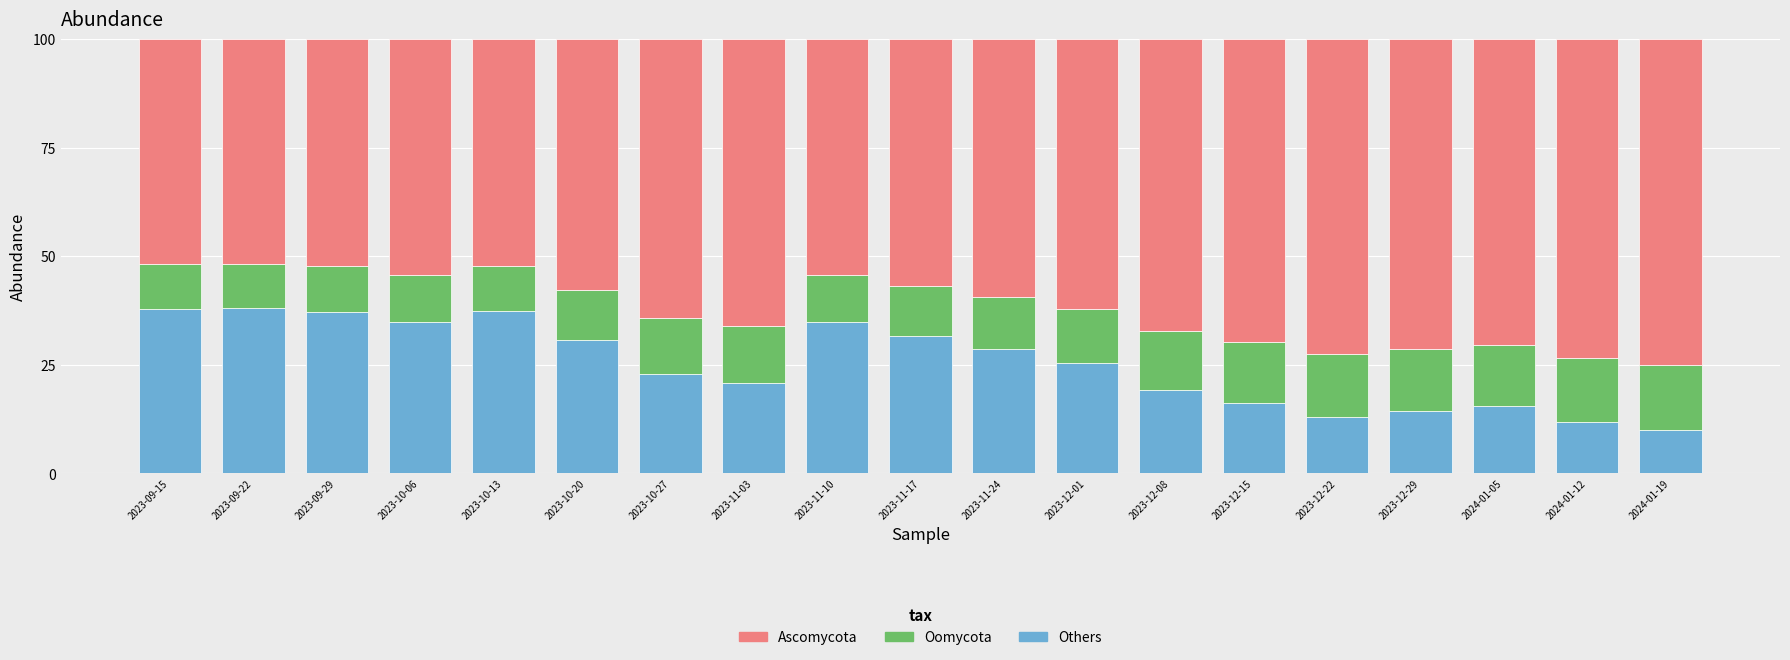

What is the total value across all series at 2023-11-03?

100.0